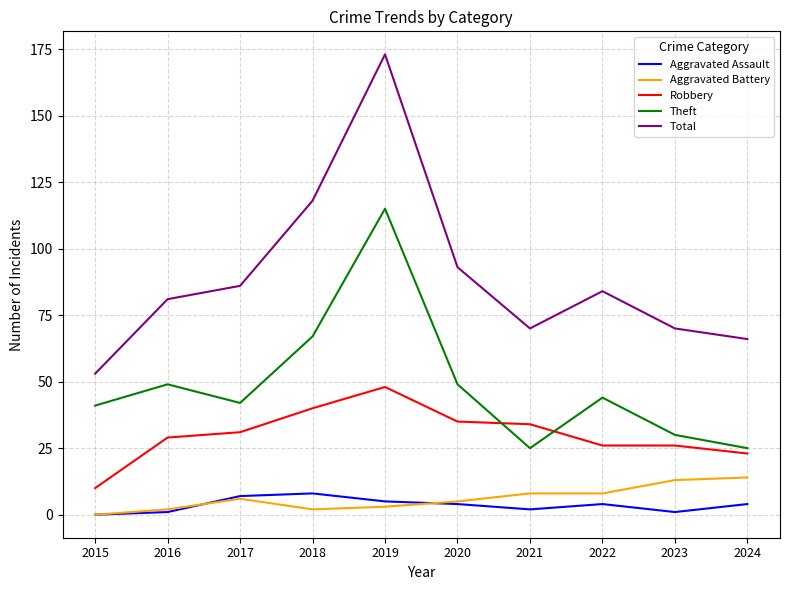

Is this an area chart (filled region under the line)?

No